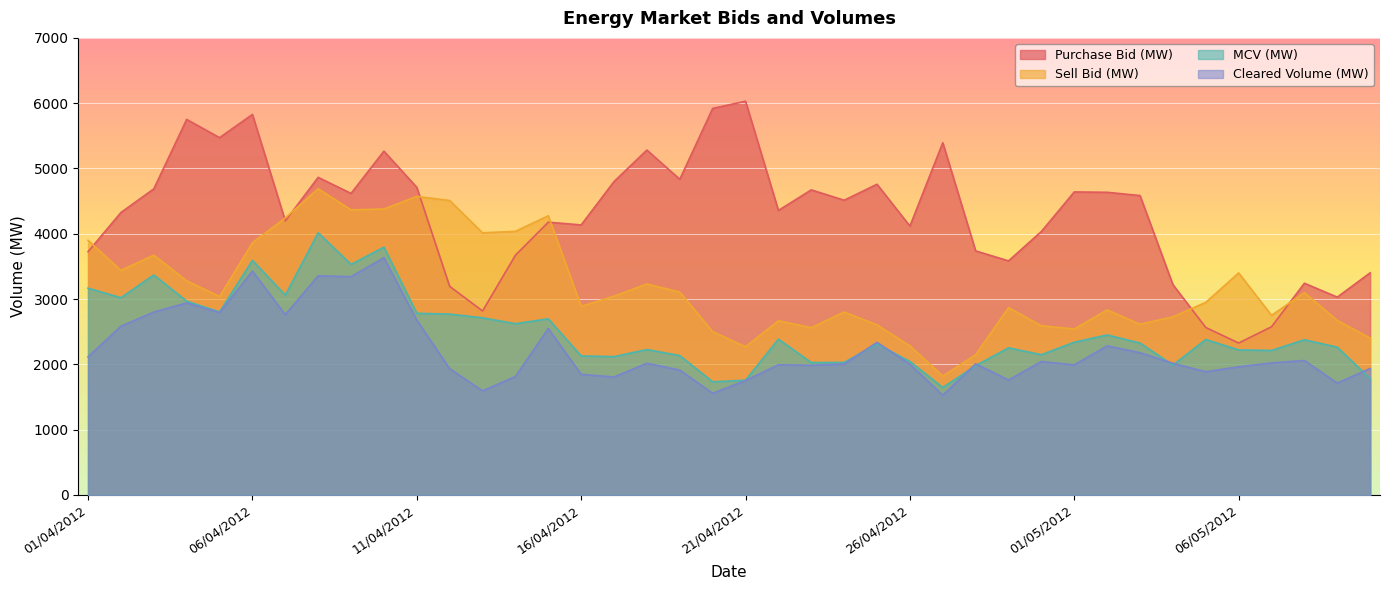

What is the difference between the Purchase Bid (MW) values at 22/04/2012 and 05/04/2012?

1114.4